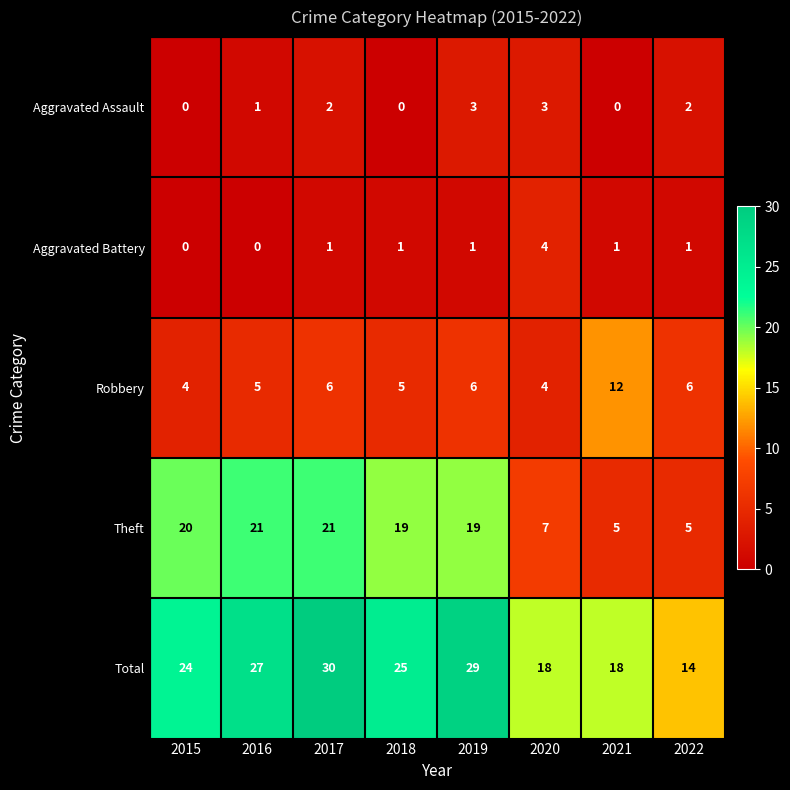

Between 2015 and 2022, which series saw the biggest shift?

Theft